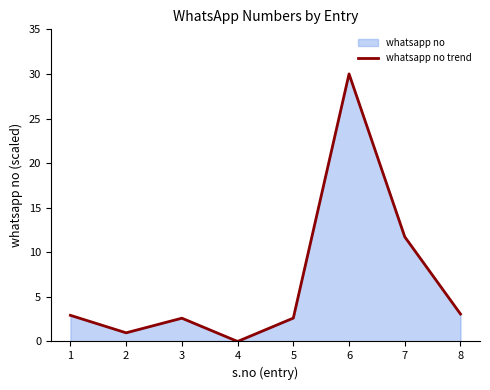

How many lines are shown in the chart?

1